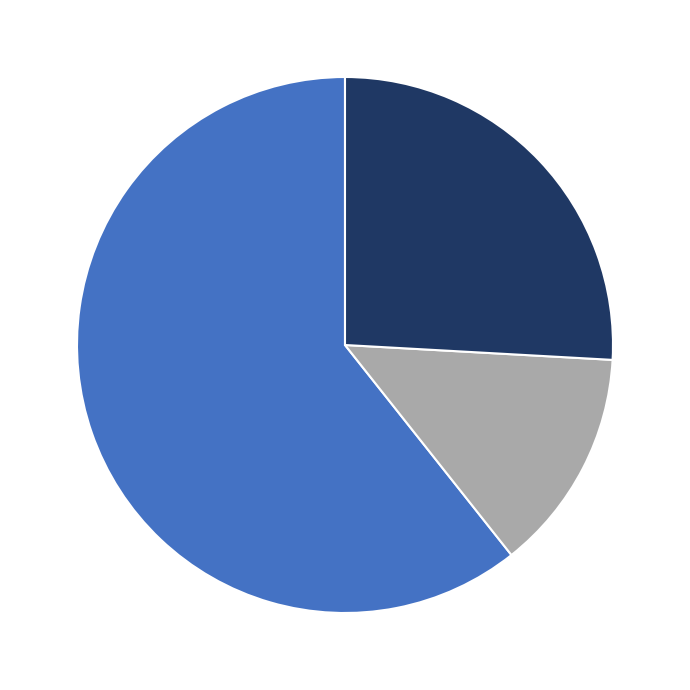

Is there a majority slice in this chart?

Yes